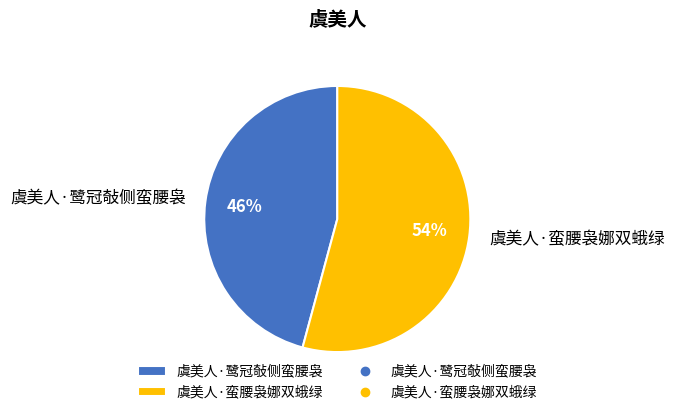

Rank the categories by value from lowest to highest.

虞美人·鹭冠敧侧蛮腰袅, 虞美人·蛮腰袅娜双蛾绿